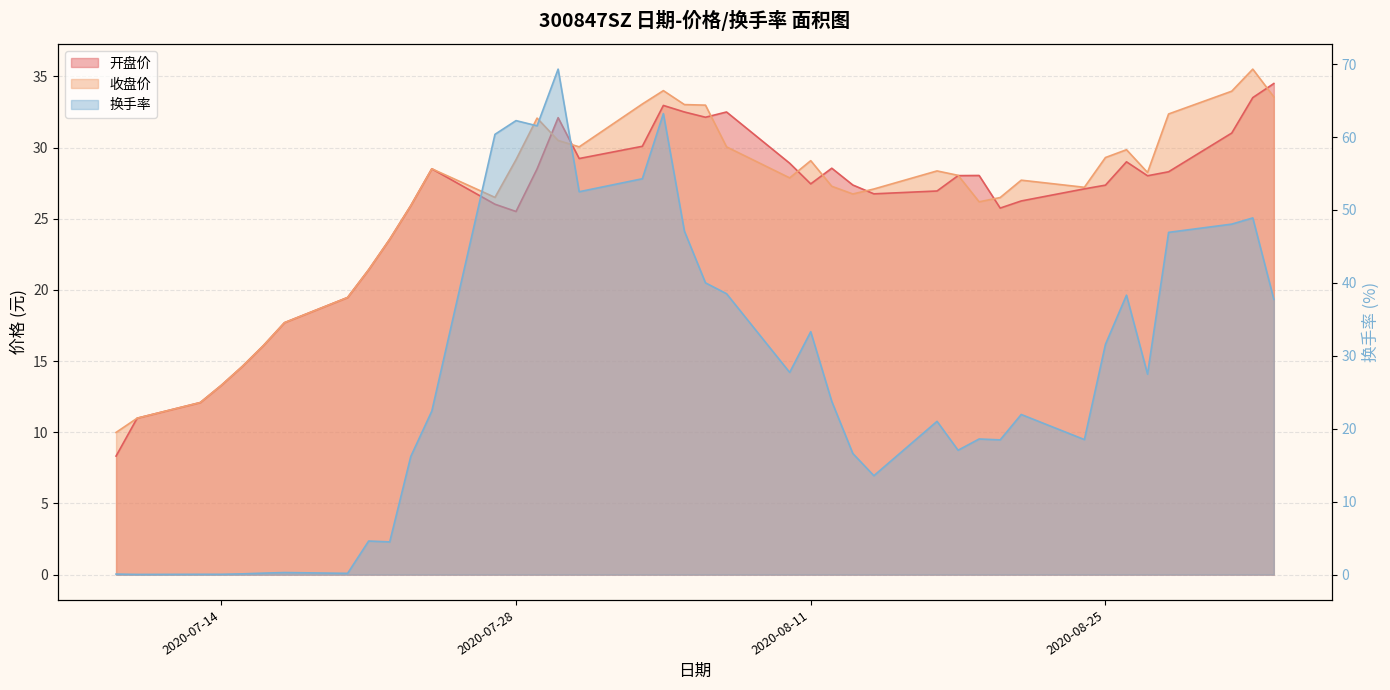

List the series in order of their peak value, lowest first.

开盘价, 收盘价, 换手率